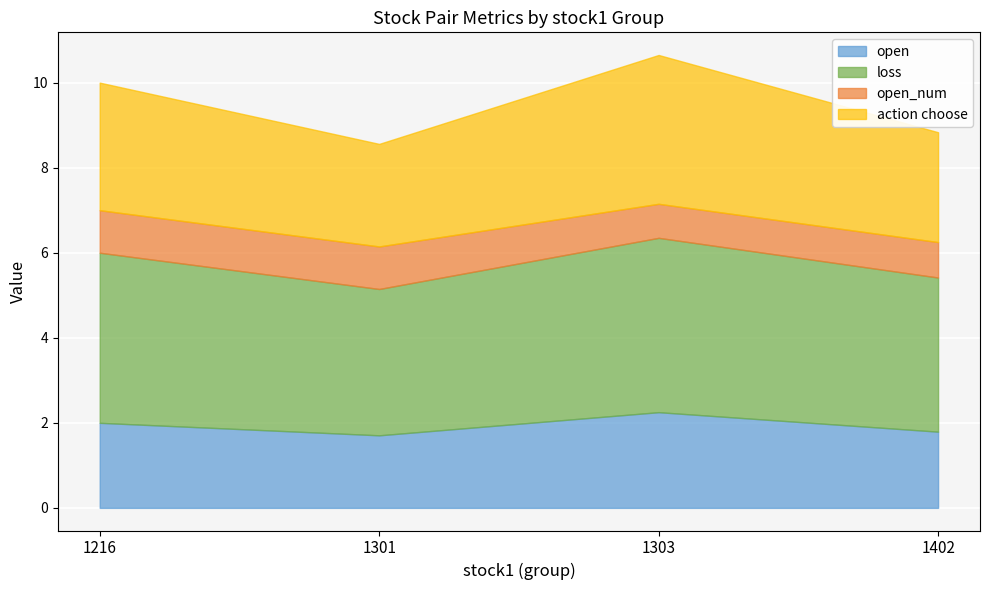

At 1303, list the series in order from smallest to largest.

open_num, open, action choose, loss